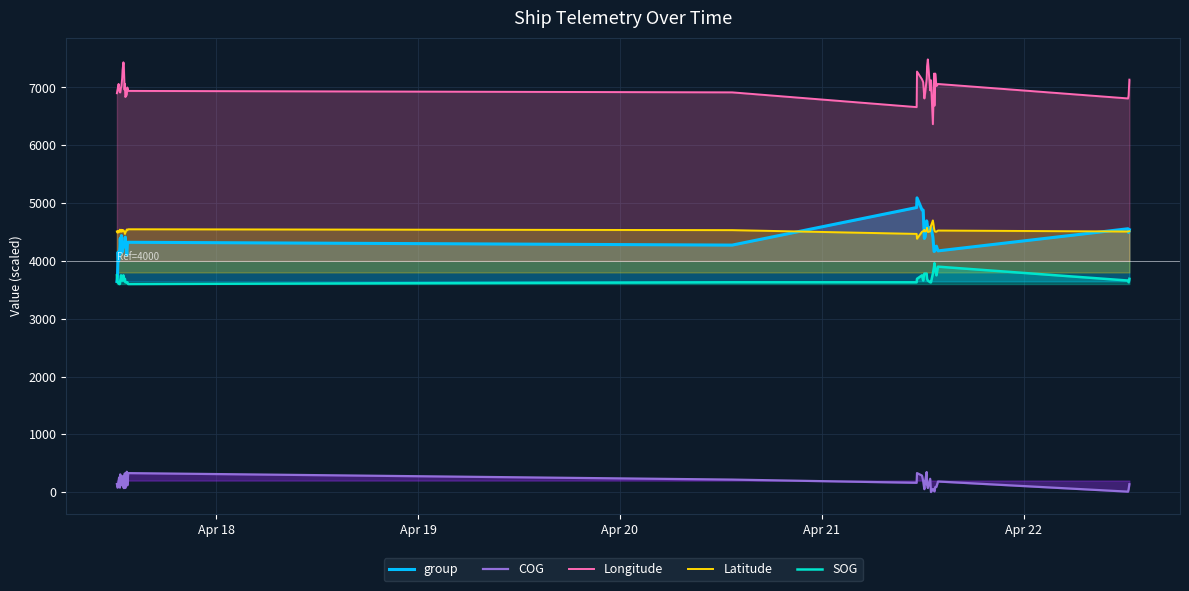

What is the difference between the maximum and second lowest values in the Latitude series?

233.0